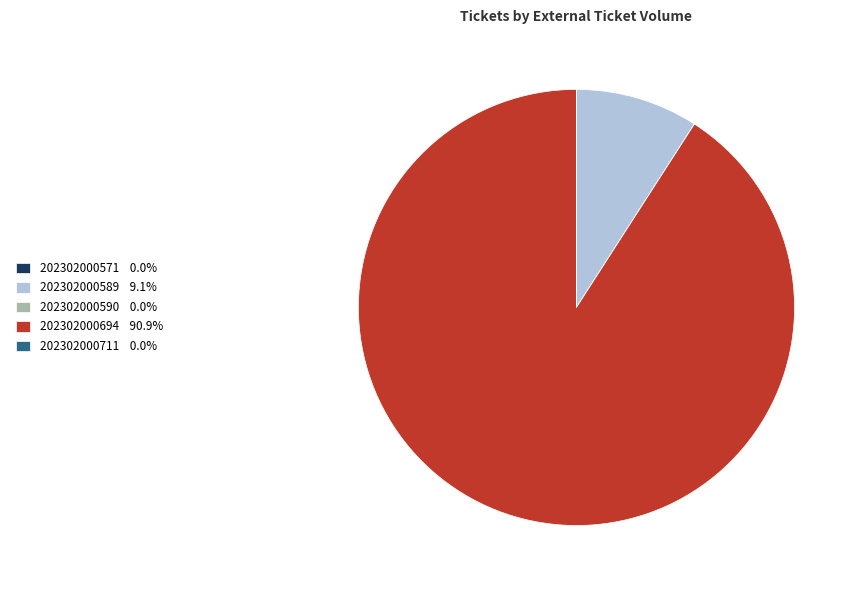

Which category has the biggest portion of the pie?

202302000694